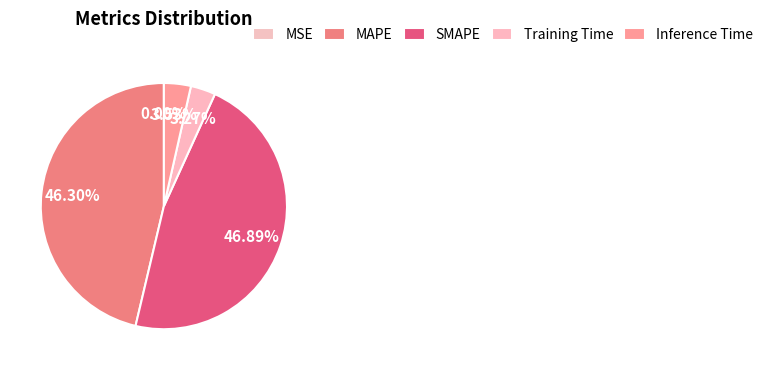

What is the largest slice in the pie chart?

SMAPE